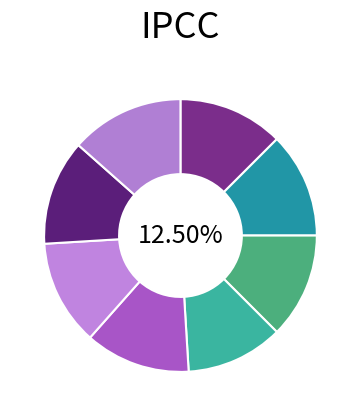

Count the number of slices in the pie.

8